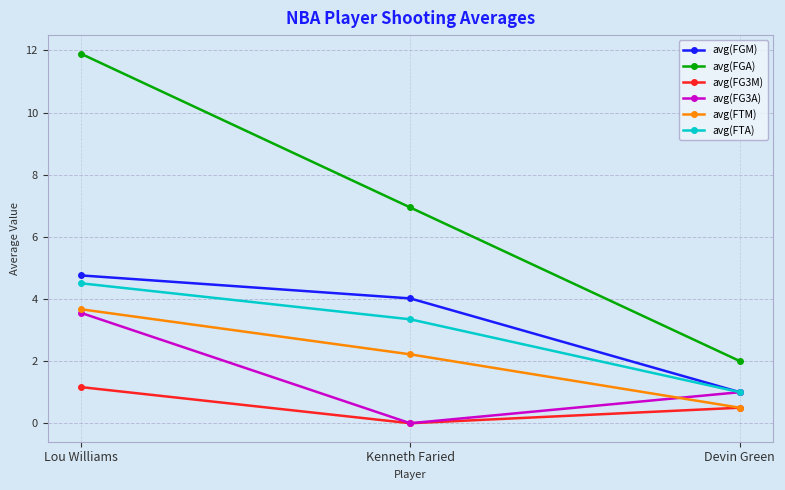

Which series has the largest range (max minus min)?

avg(FGA)